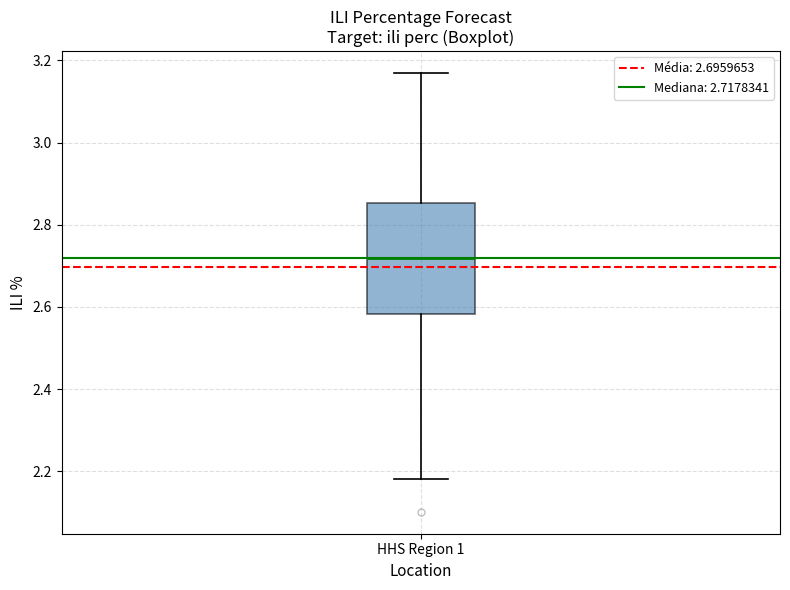

Where does the lower whisker of the box for HHS Region 1 end on the y-axis? The values are not printed on the chart, so give them approximately, as read against the axis.

2.18